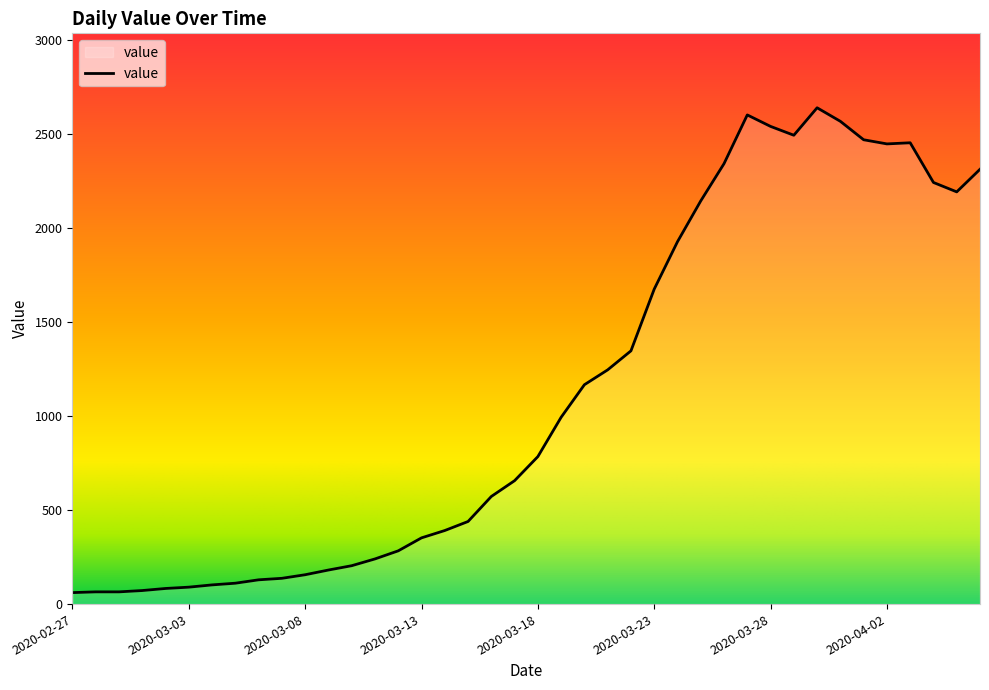

What is the greatest value displayed?

2638